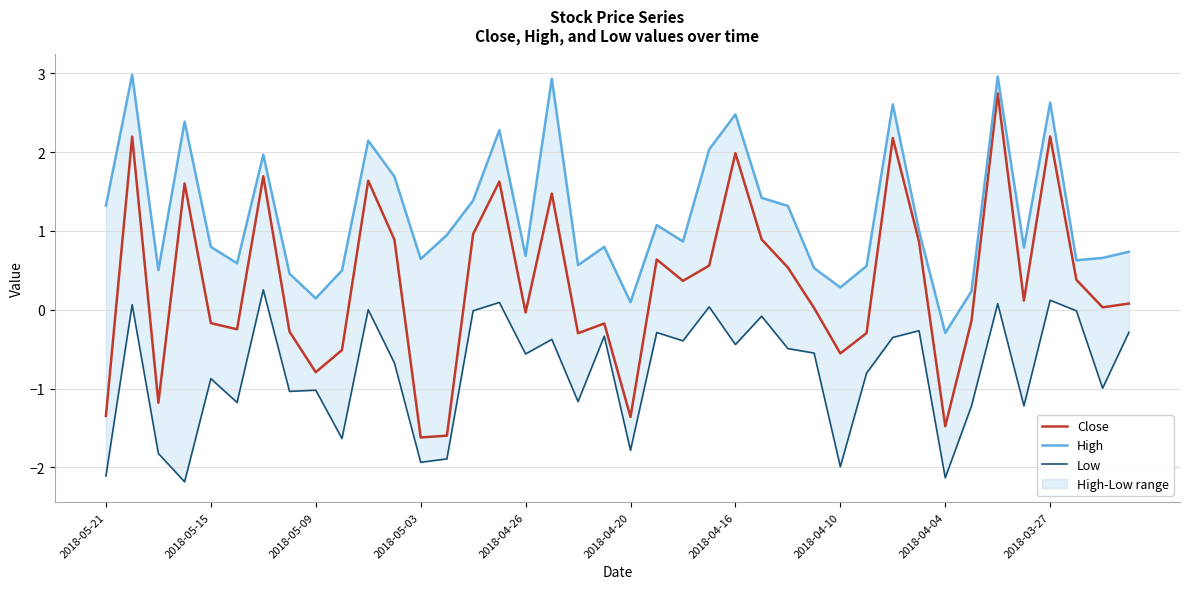

What is the sum of all Low values?

-31.5